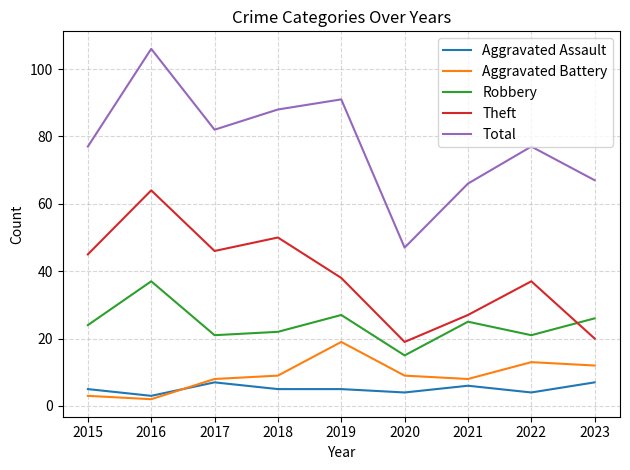

What is the difference between the Aggravated Assault values at 2022 and 2019?

1